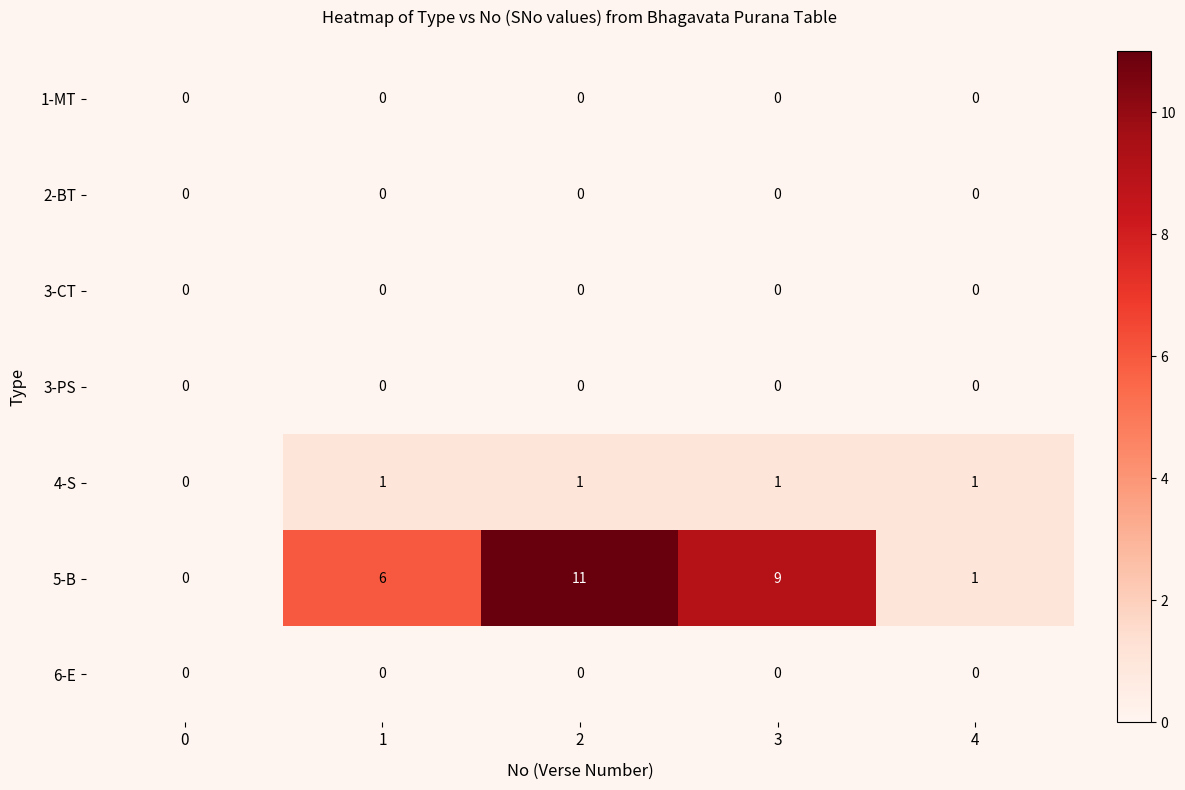

Between 1 and 2, which series saw the biggest shift?

5-B